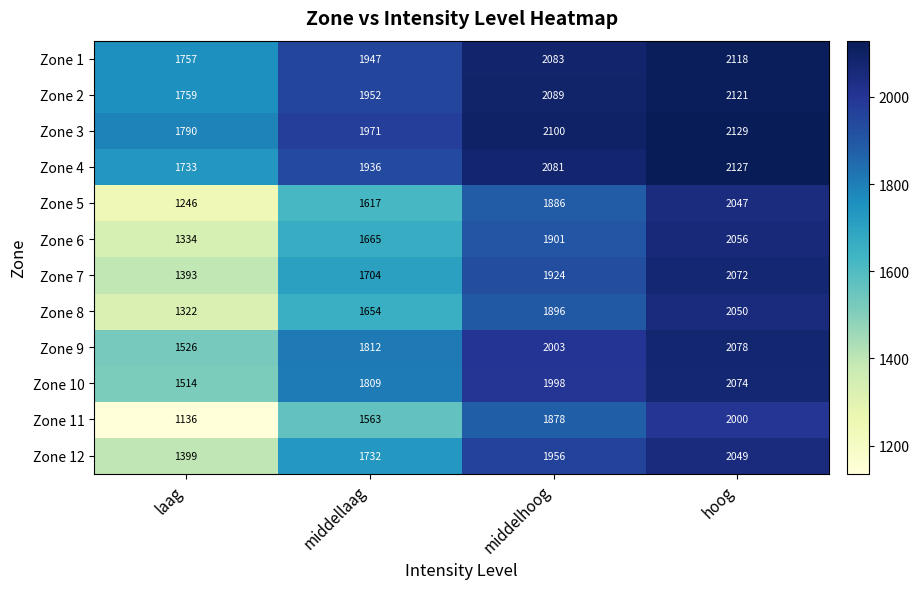

What is the sum of the Zone 1 values at hoog and laag?

3875